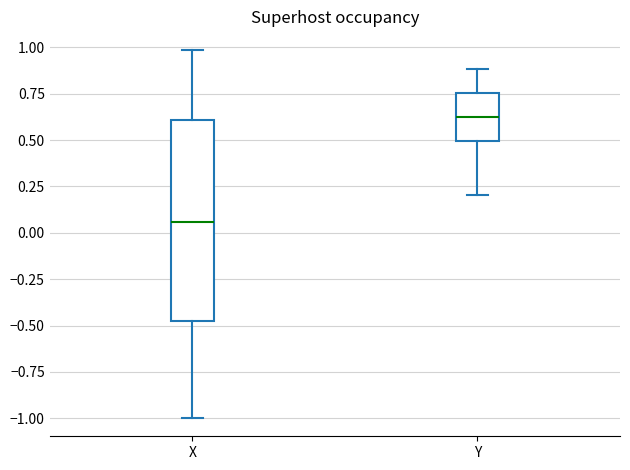

Where is the lower edge of the box for X on the y-axis? The values are not printed on the chart, so give them approximately, as read against the axis.

-0.50